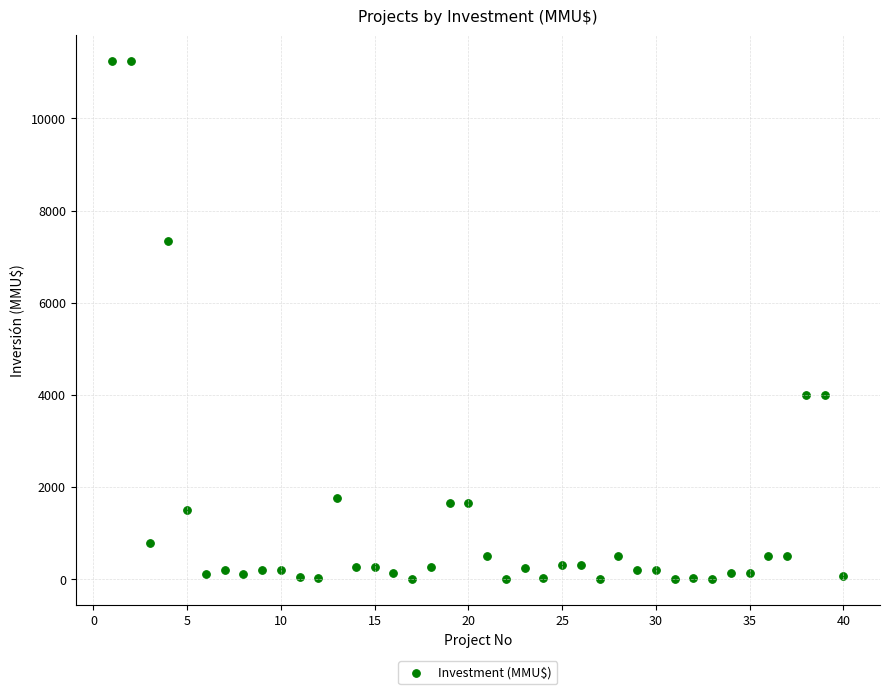

What is the range of X values (max minus min)?

39